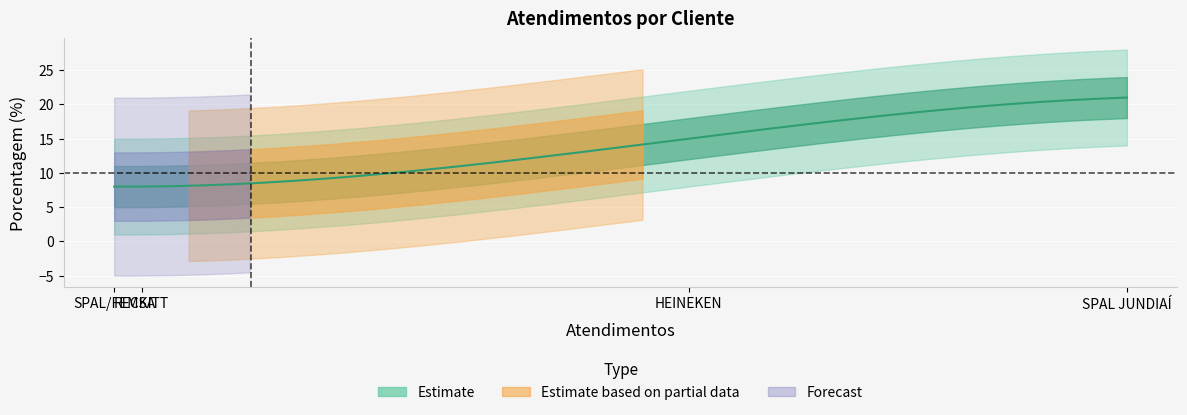

What is the minimum value shown in the chart?

8